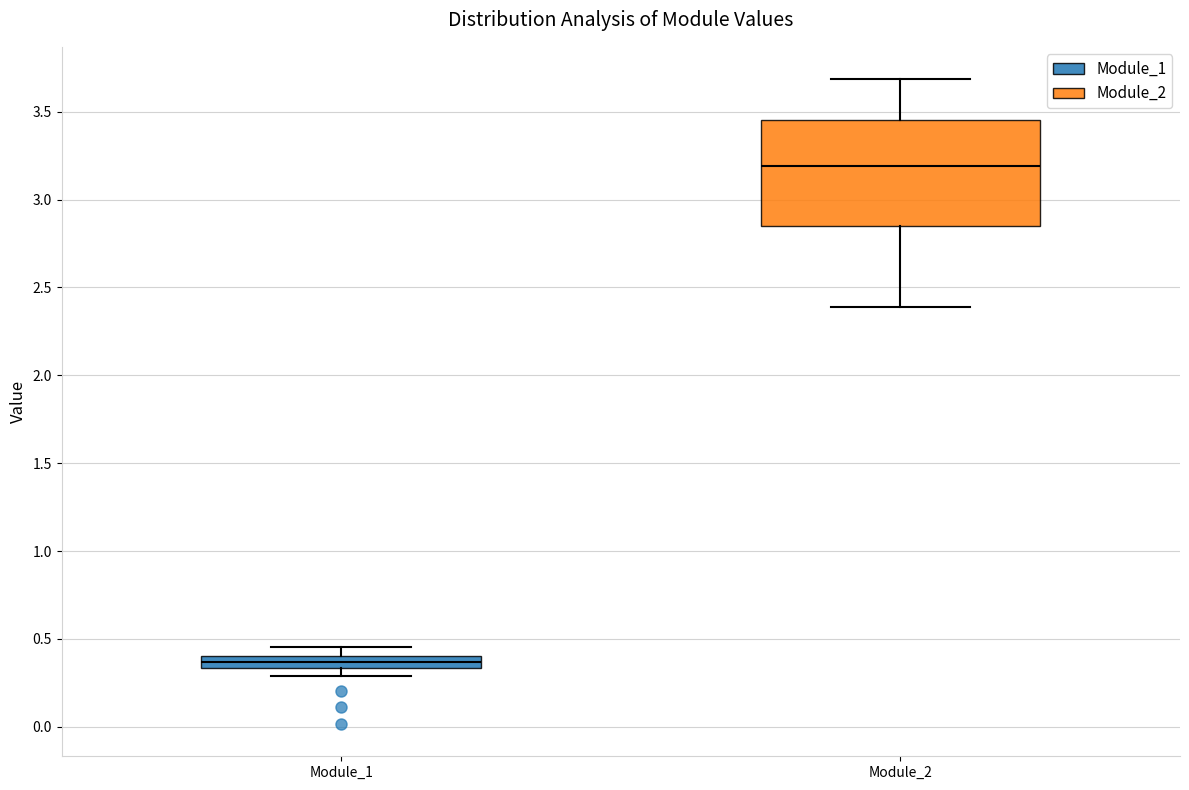

Which box is the tallest, from its lower edge to its upper edge?

Module_2